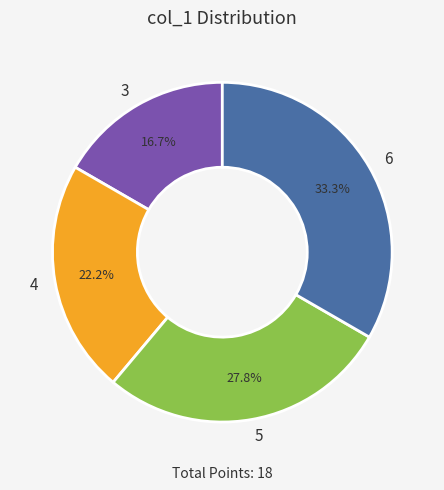

Is the sum of 5 and 3 greater than half?

No